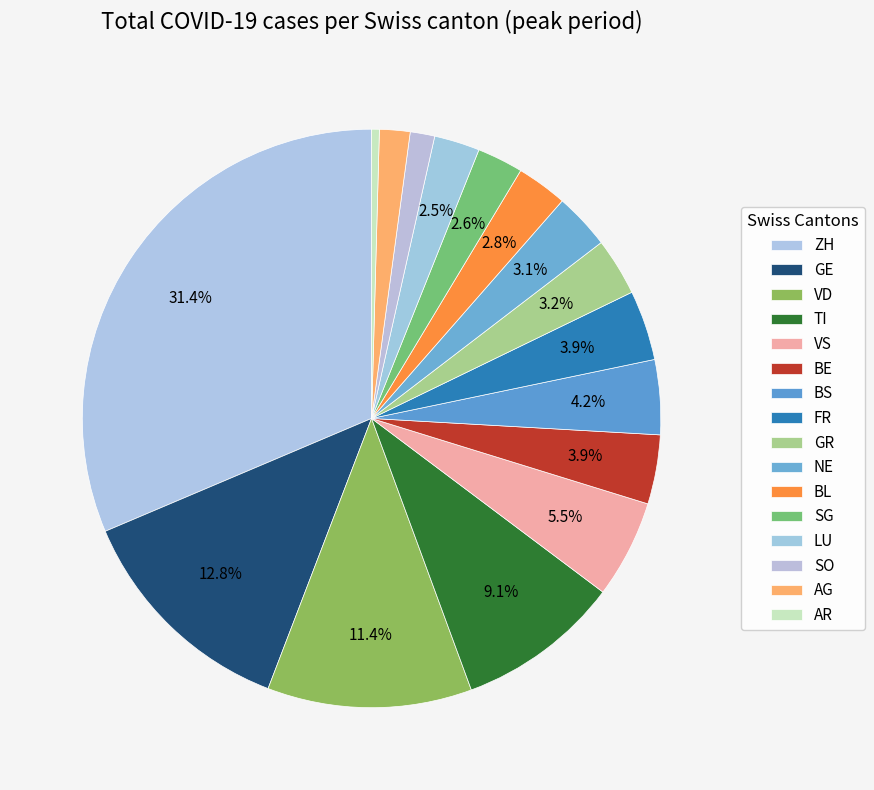

How many segments does this pie chart have?

16